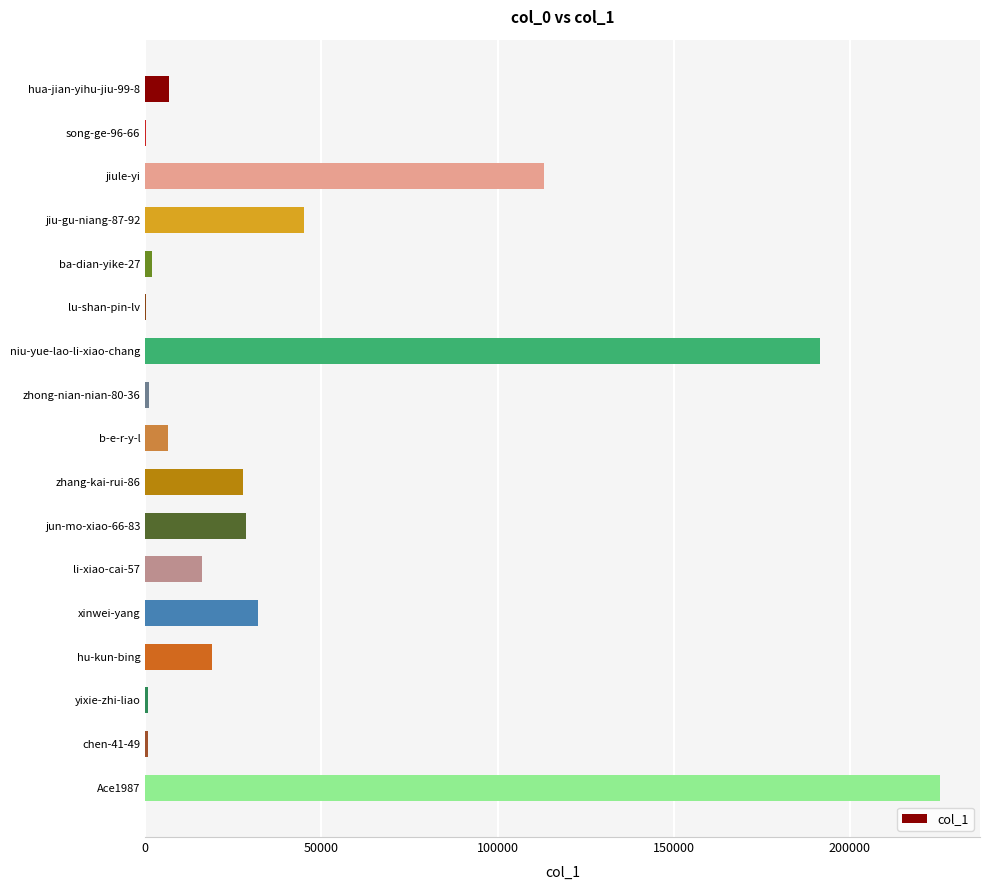

What is the change in value from b-e-r-y-l to Ace1987?

+219057